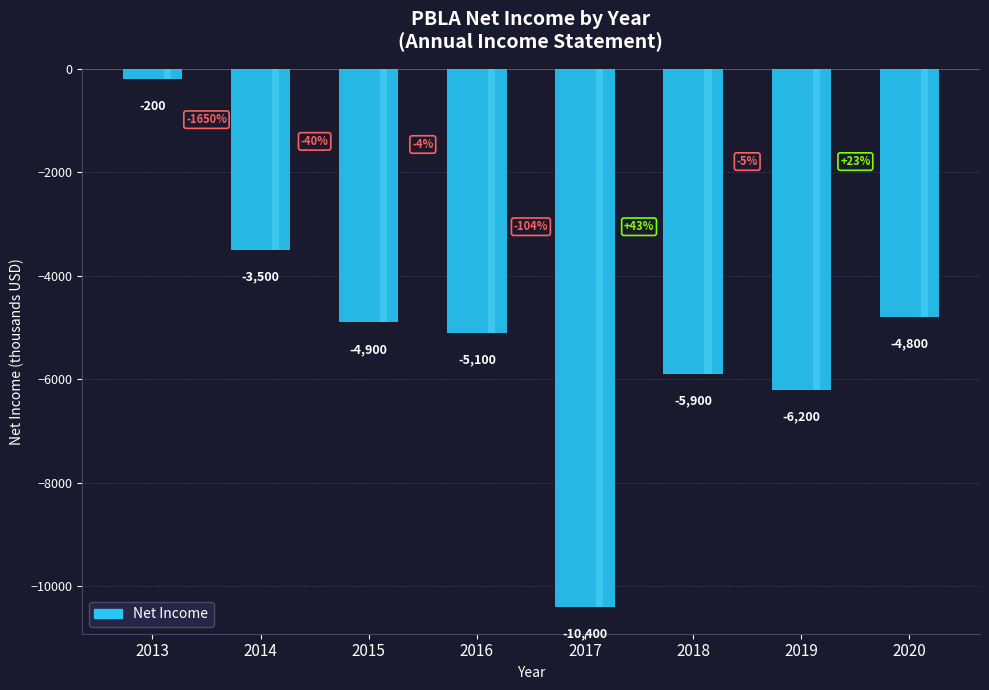

What is the change in value from 2017 to 2019?

+4200